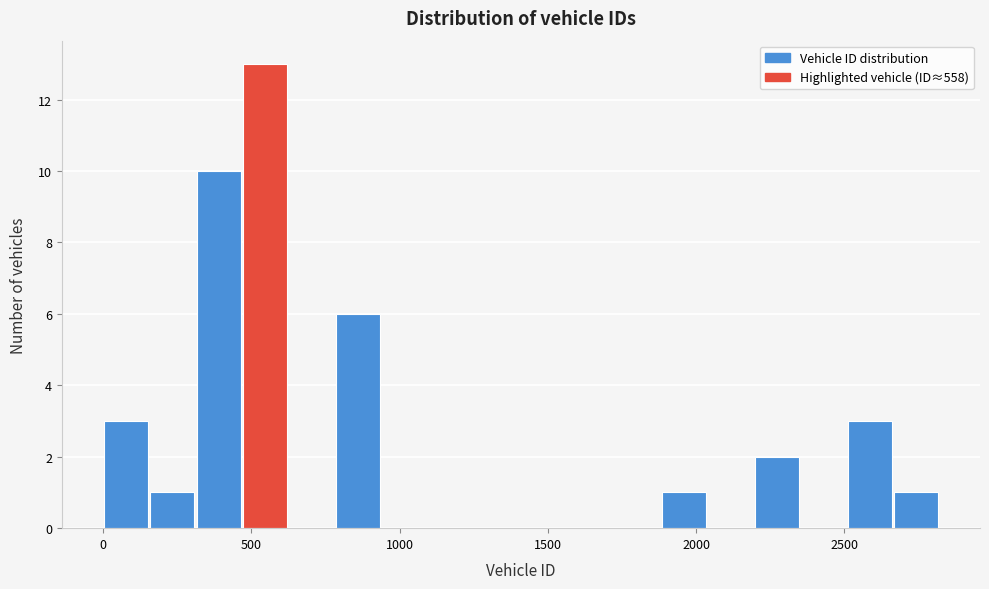

Read against the x-axis, roughly where is the centre of the tallest bar?

550